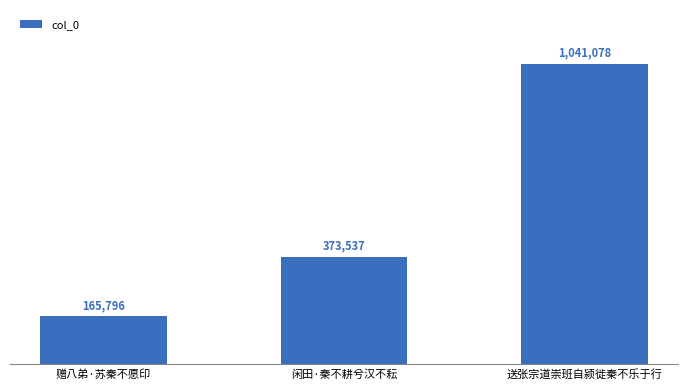

At which category does the chart reach its peak across all series?

送张宗道崇班自颍徙秦不乐于行